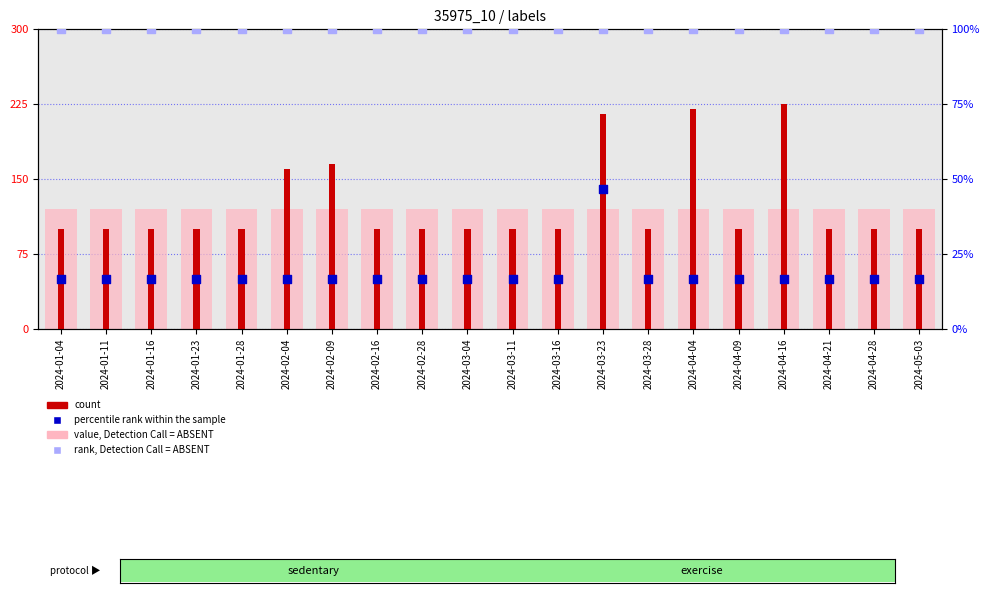

Which series has the largest total across all categories?

count